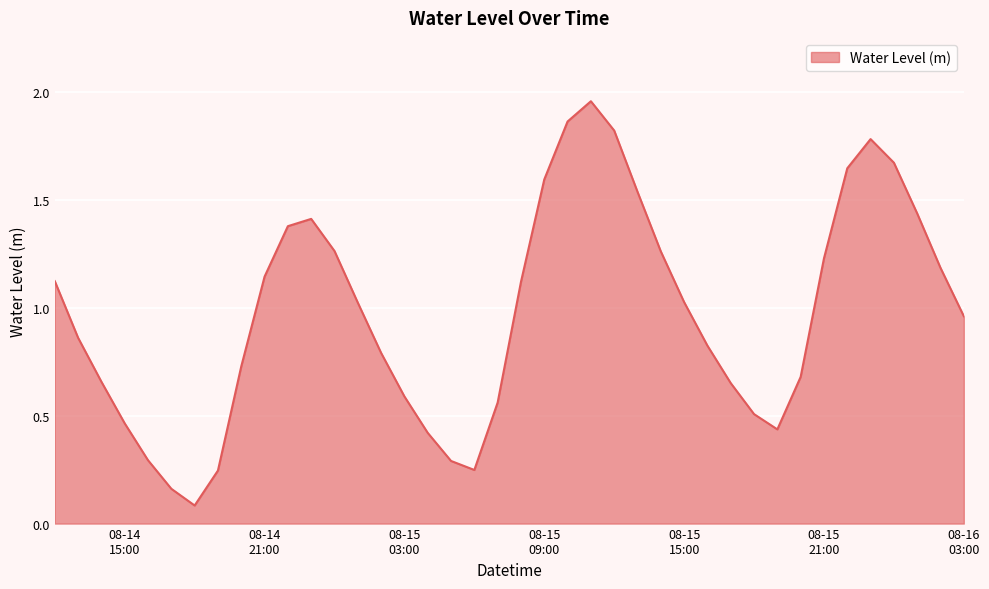

What is the label of the 35th point from the right?

2023-08-14 17:00:00